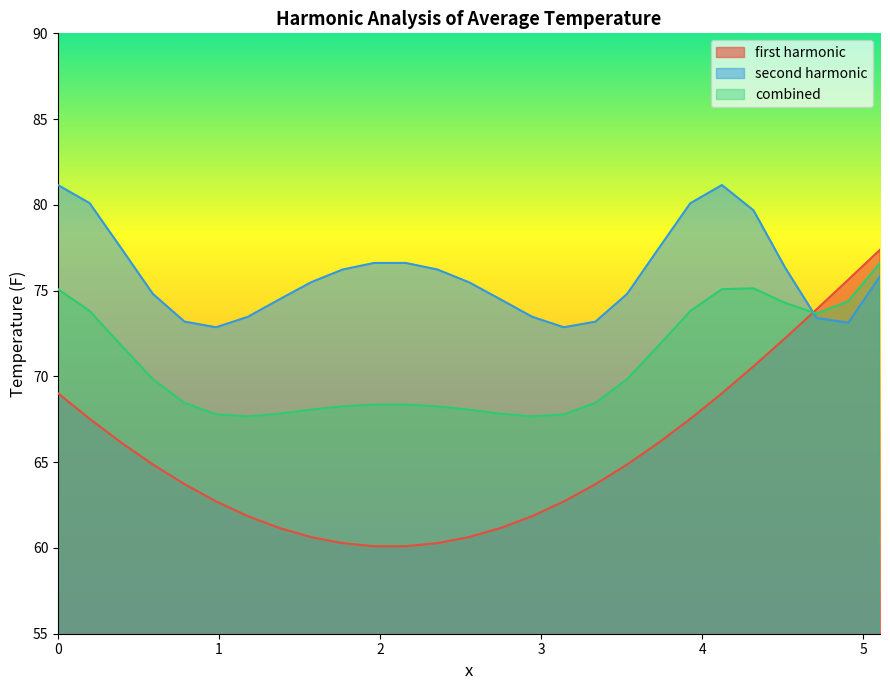

What is the minimum value shown in the chart?

60.1